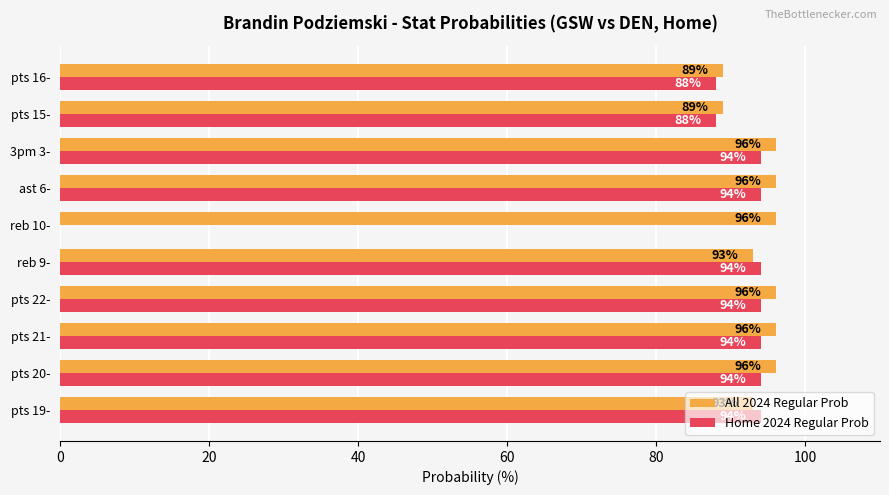

What is the maximum value shown in the chart?

96